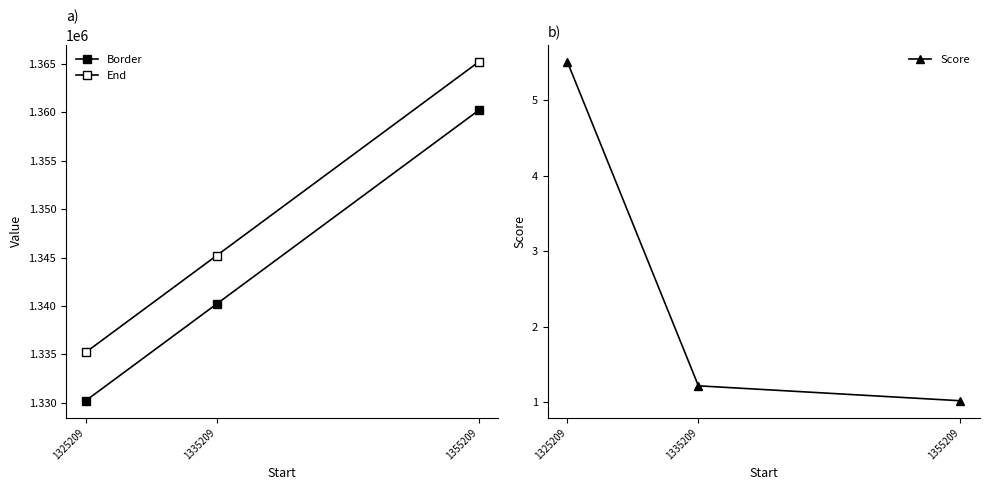

True or false: Border has a value of 788155.8 at 1335209.

False